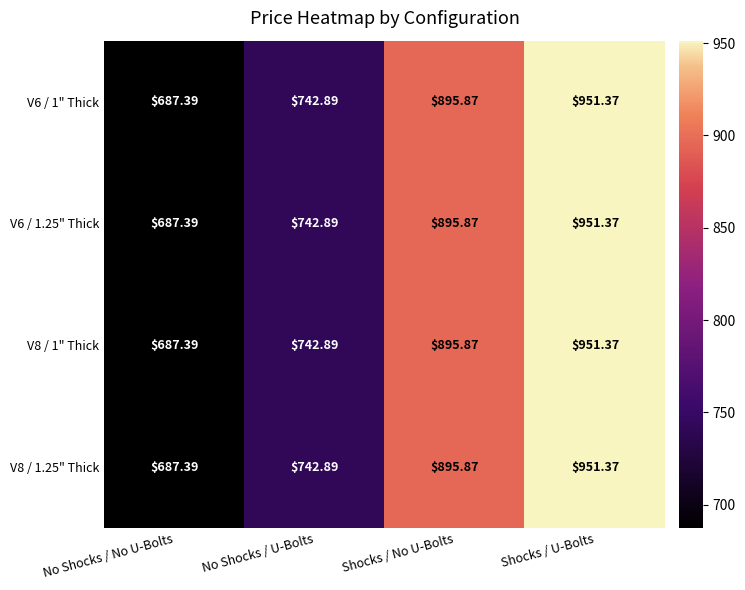

Where is V8 / 1" Thick nearest to the value 819?

No Shocks / U-Bolts